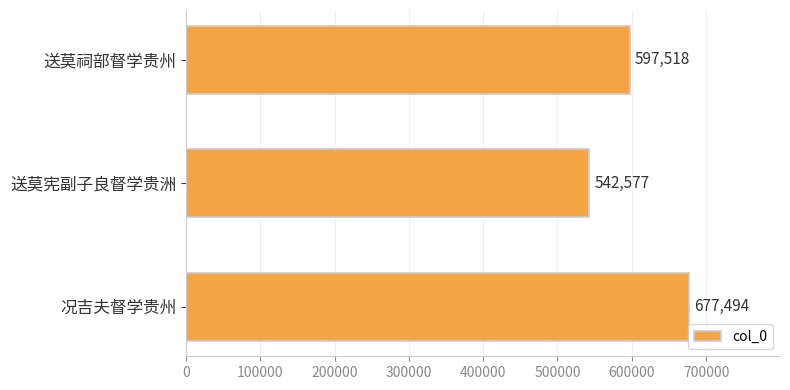

How many values are below 597518?

1